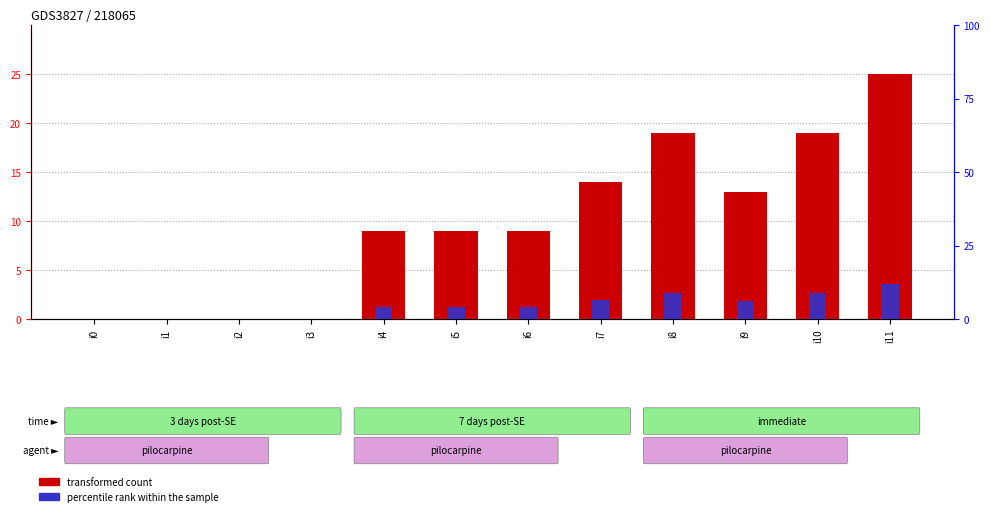

Does the chart contain stacked bars?

No